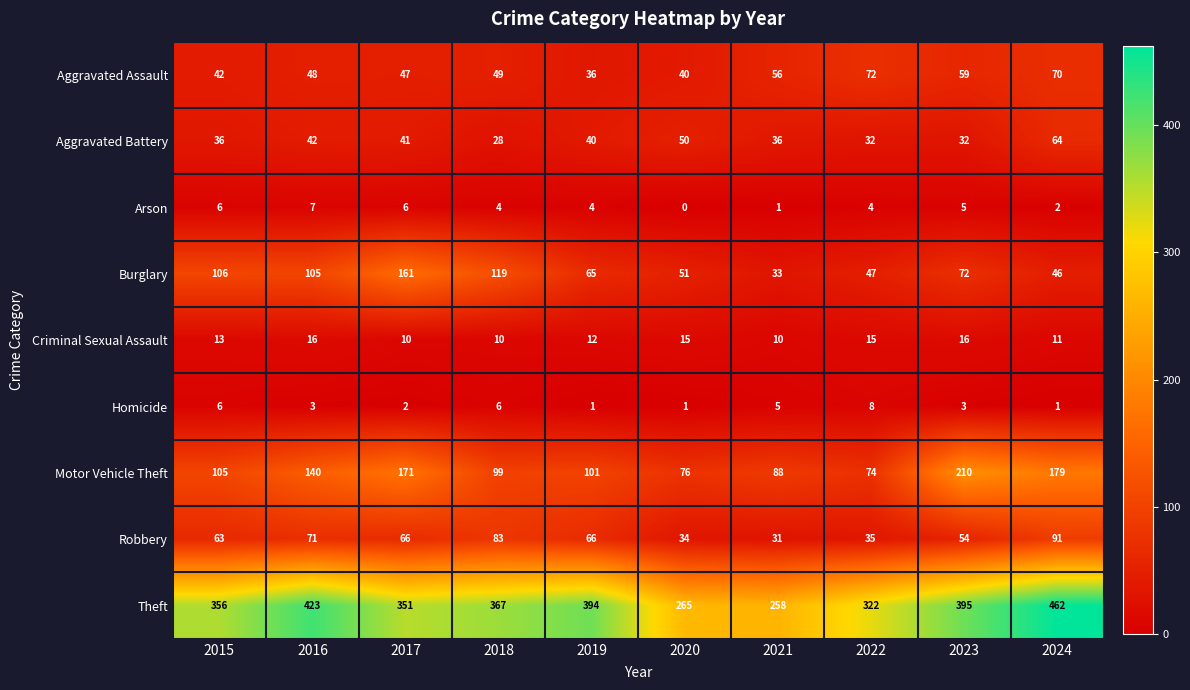

Between 2018 and 2022, which series saw the biggest shift?

Burglary